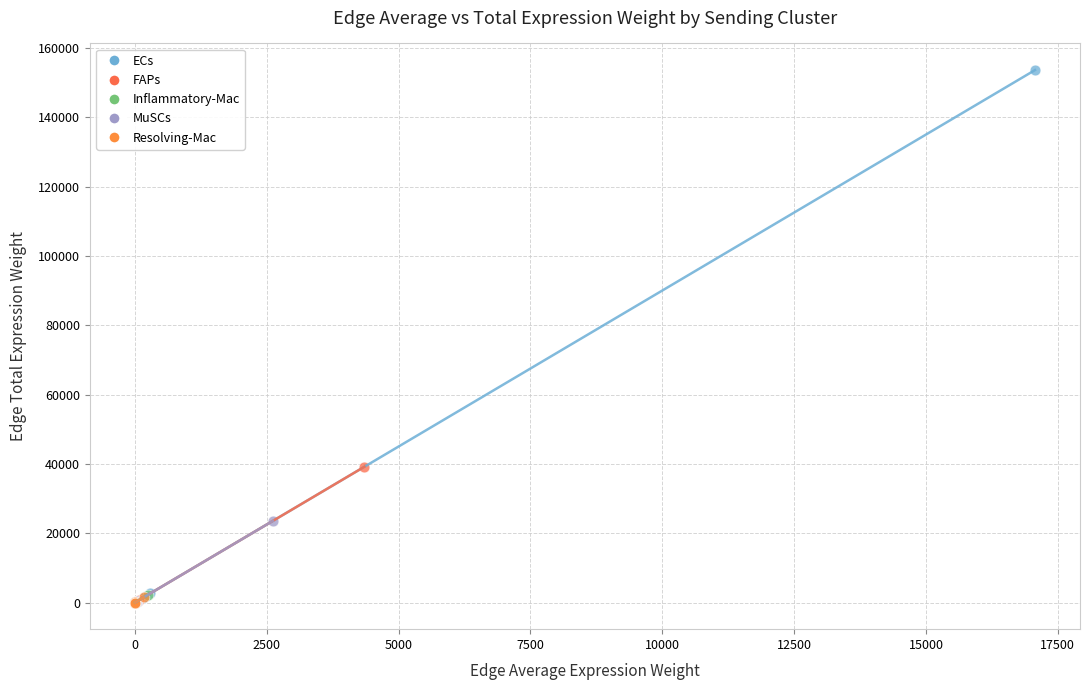

Which series has the widest spread of Y values?

ECs